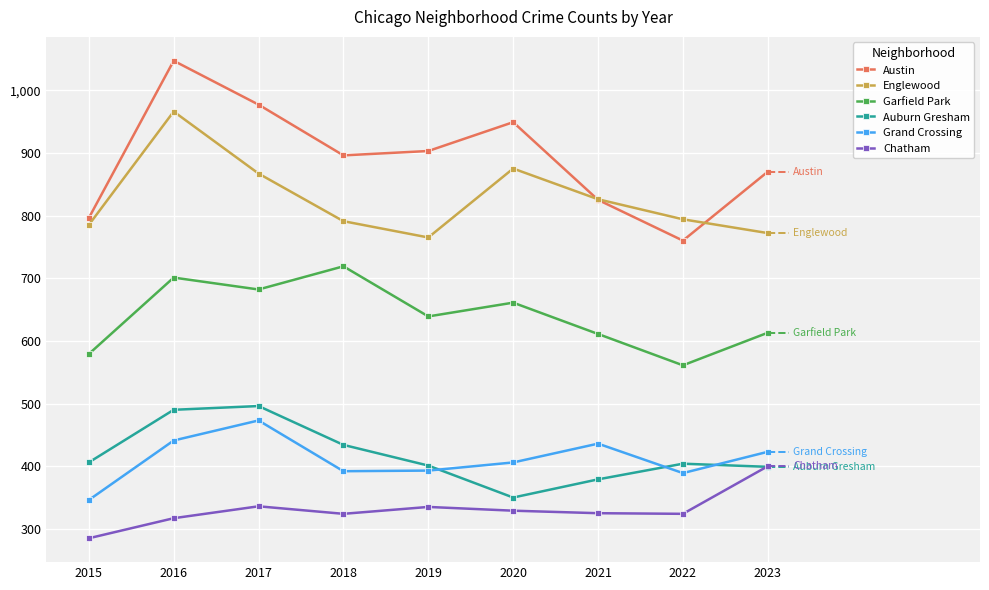

True or false: Englewood has more than 2 points higher than both neighbors.

False